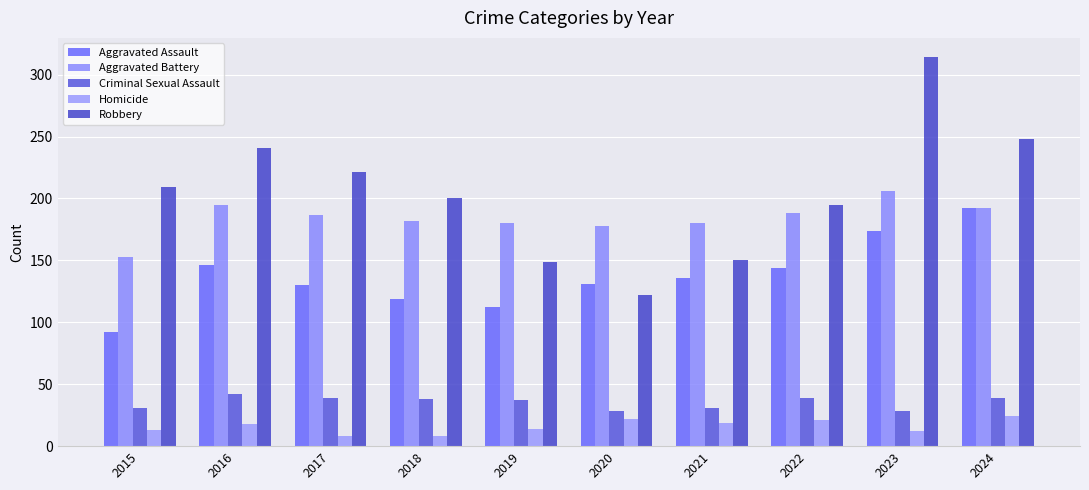

How many data points does each series have?

10